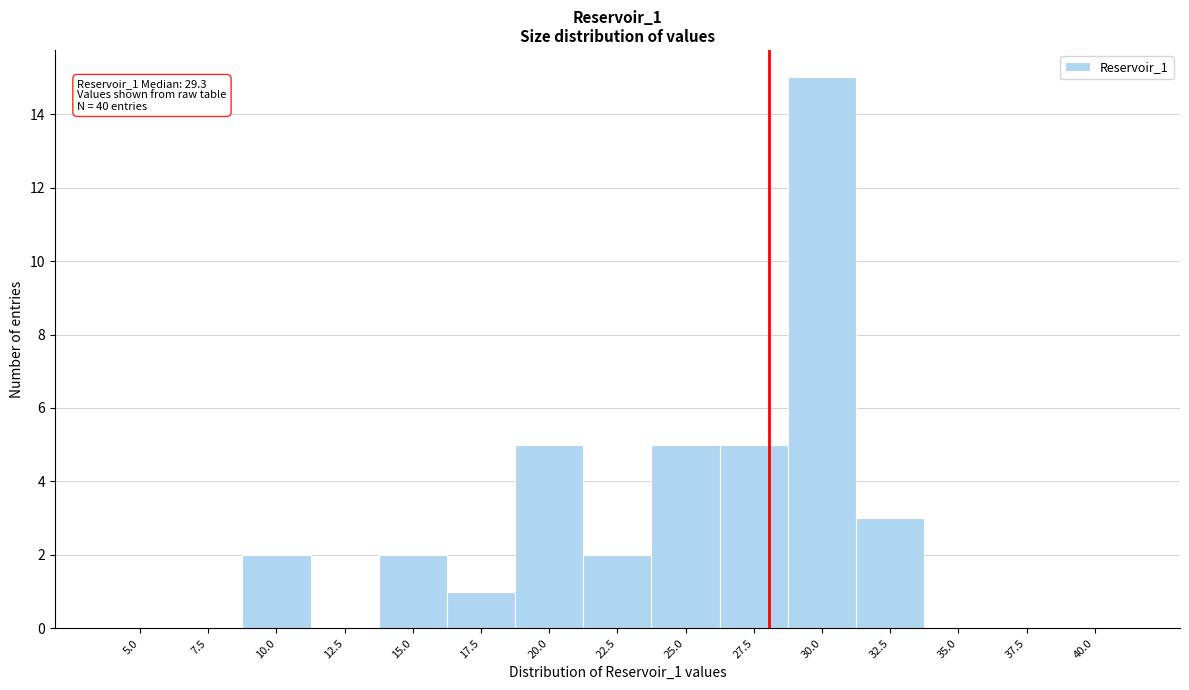

Reading right to left, what are all the values shown in this chart?

40.0=0	37.5=0	35.0=0	32.5=3	30.0=15	27.5=5	25.0=5	22.5=2	20.0=5	17.5=1	15.0=2	12.5=0	10.0=2	7.5=0	5.0=0